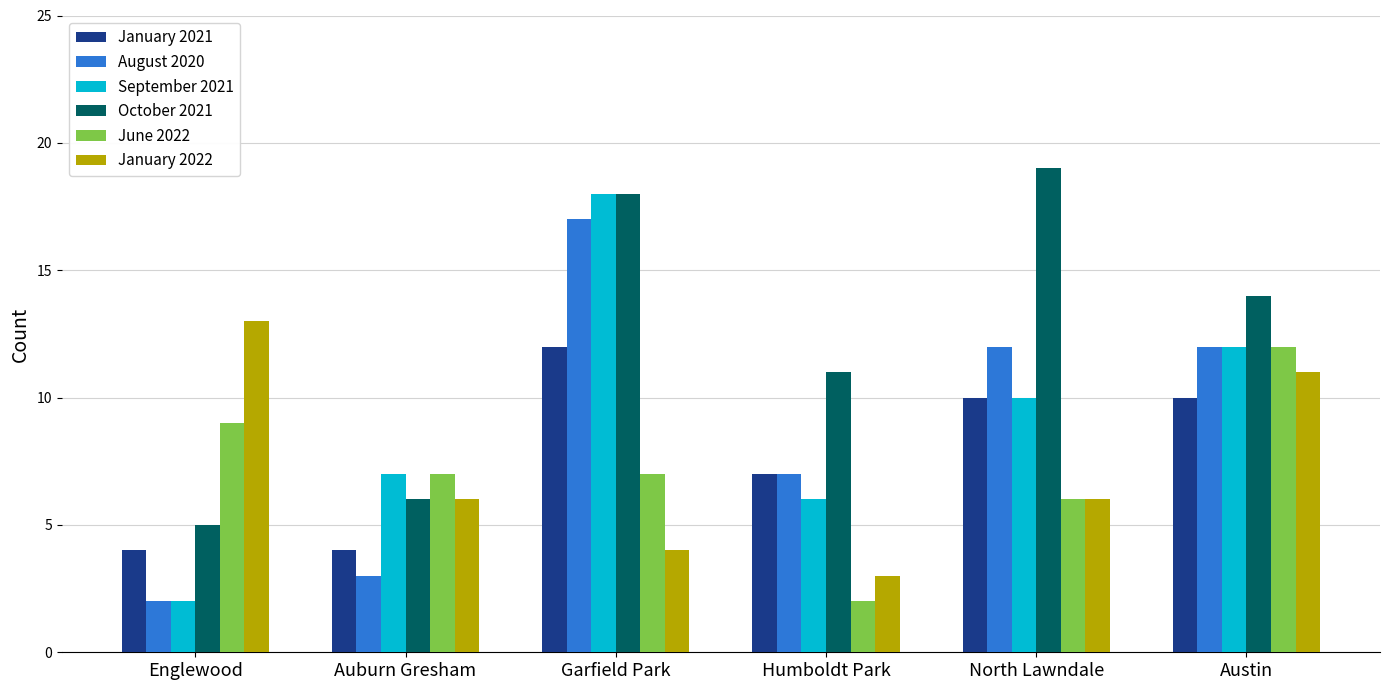

What is the difference between the second highest and minimum values in the June 2022 series?

7